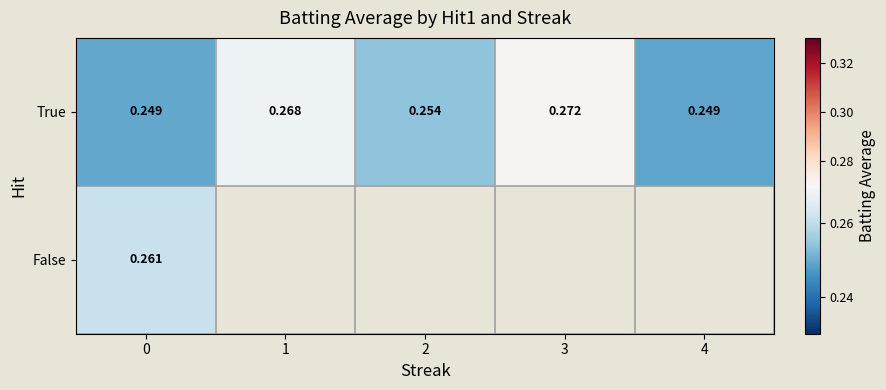

Is the value of True at 3 greater than the value of False at 0?

Yes